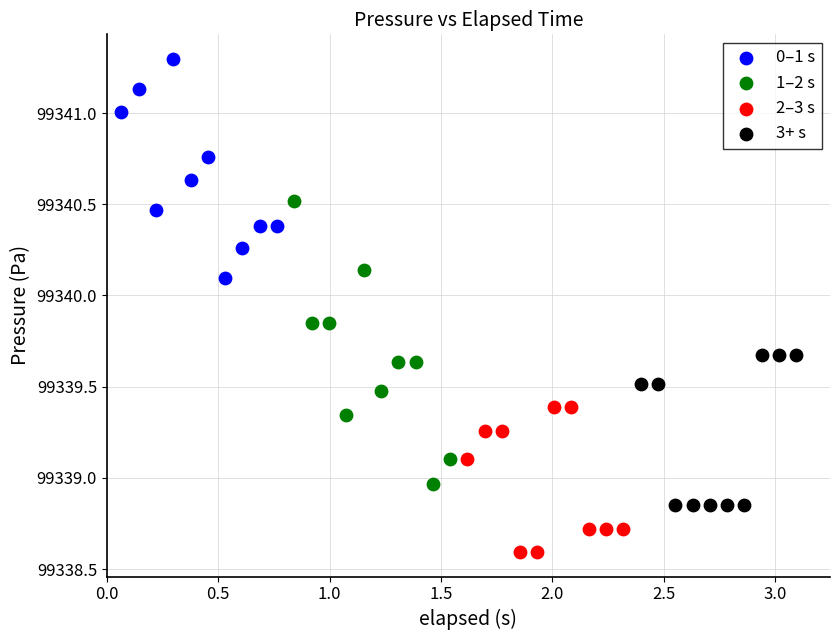

Which series reaches the maximum Y coordinate?

0–1 s